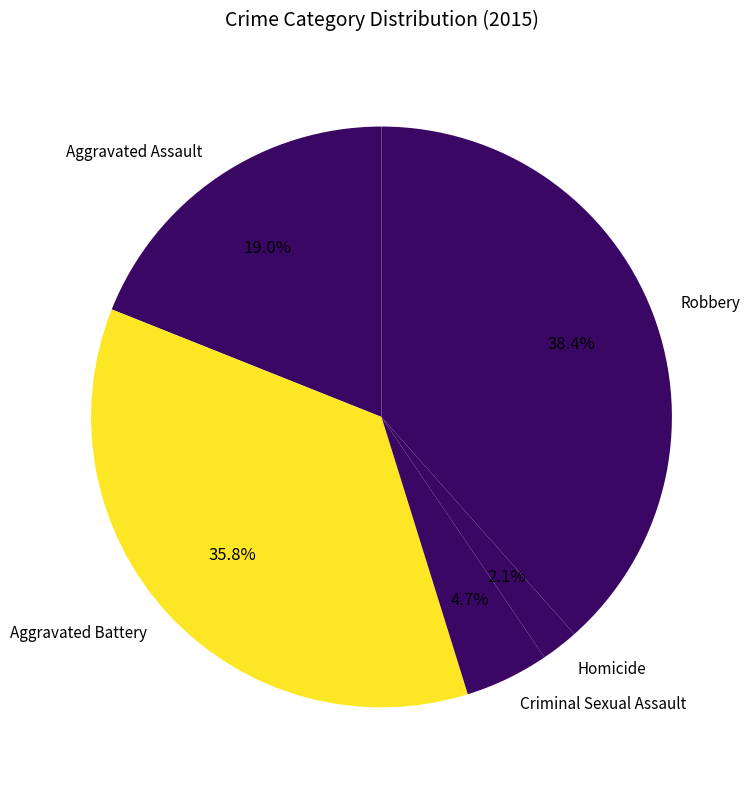

To the nearest percent, what is the average slice percentage?

20%